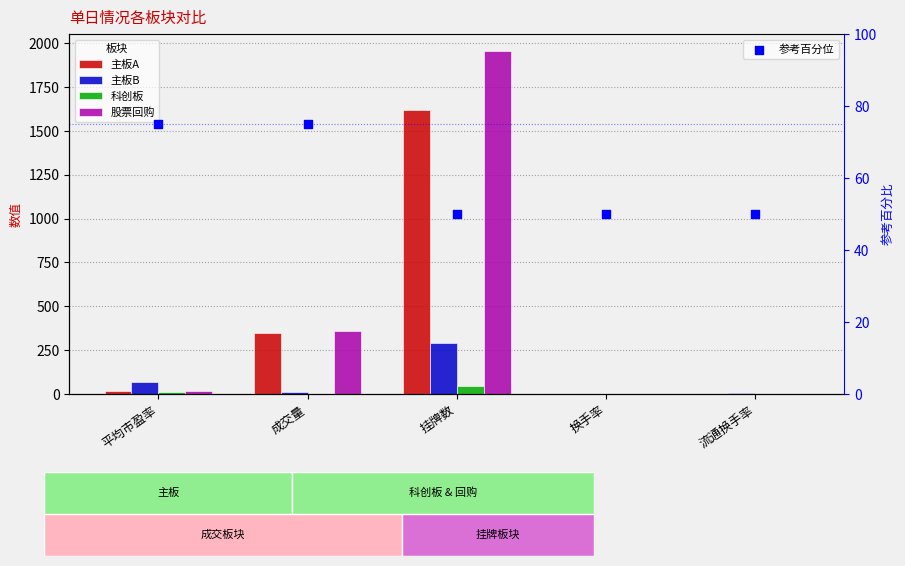

What are all the series names shown in the legend?

主板A, 主板B, 科创板, 股票回购, 参考百分位